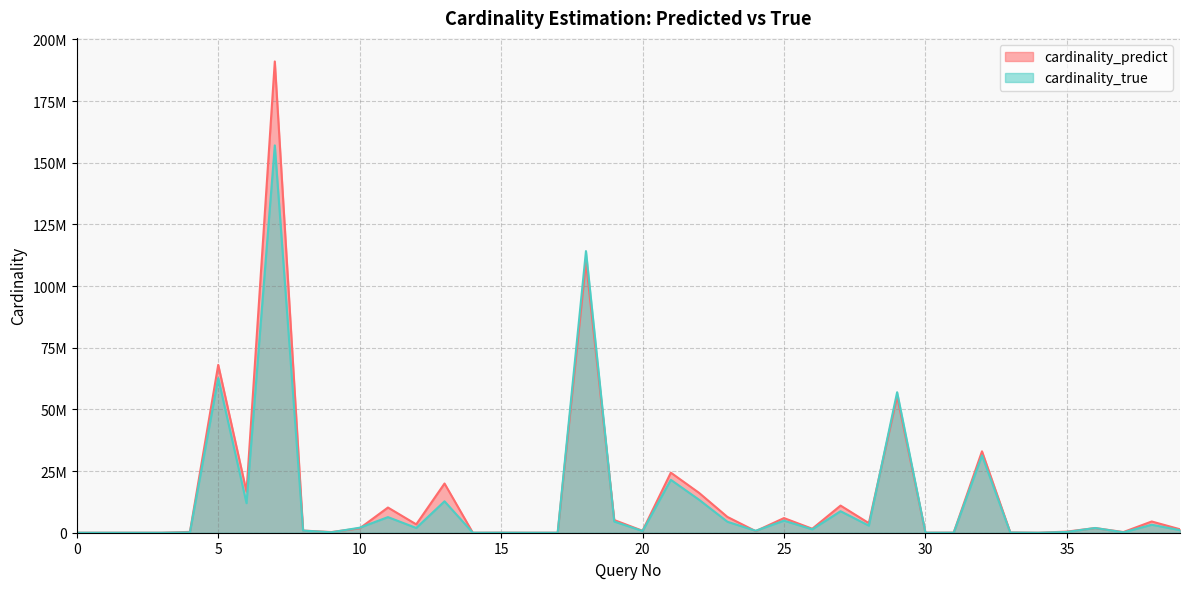

What is the value of the cardinality_true point at the 5th from the left?

148552.0